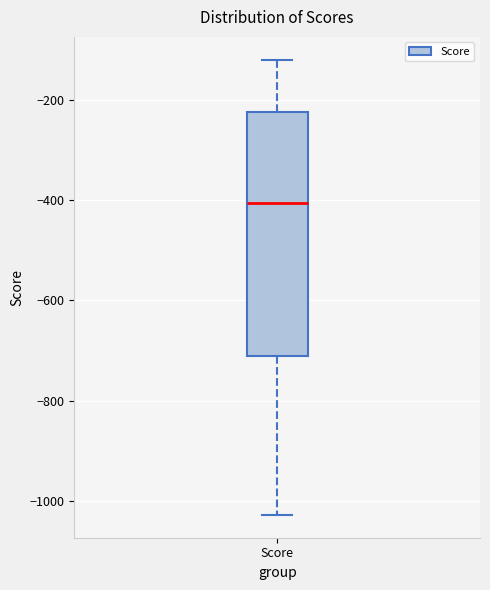

Where does the lower whisker of the box for Score end on the y-axis? The values are not printed on the chart, so give them approximately, as read against the axis.

-1020